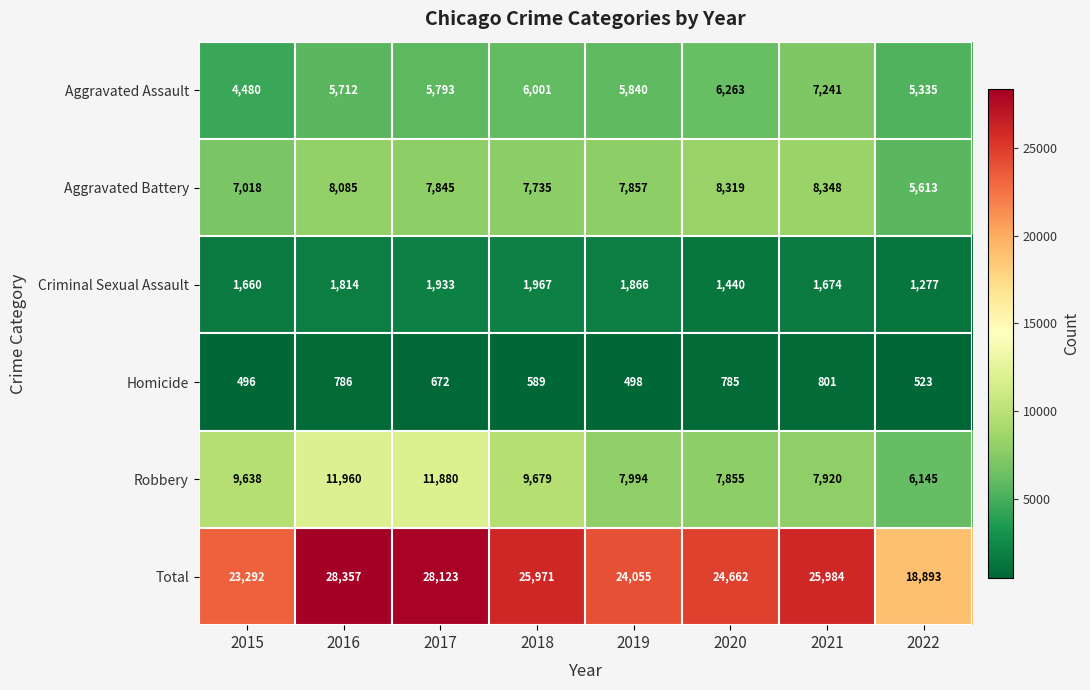

The value of Total at 2022 is 18893. True or false?

True